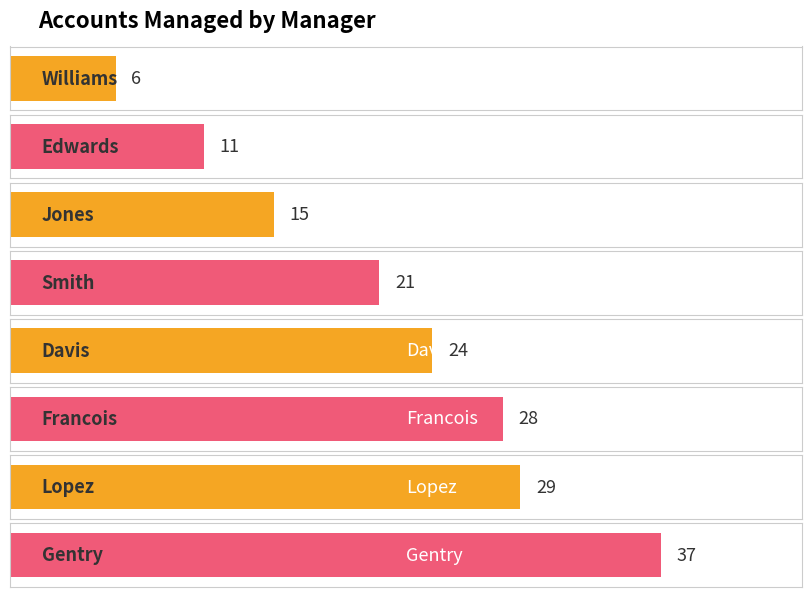

Is it true that the value at Williams is 6?

True